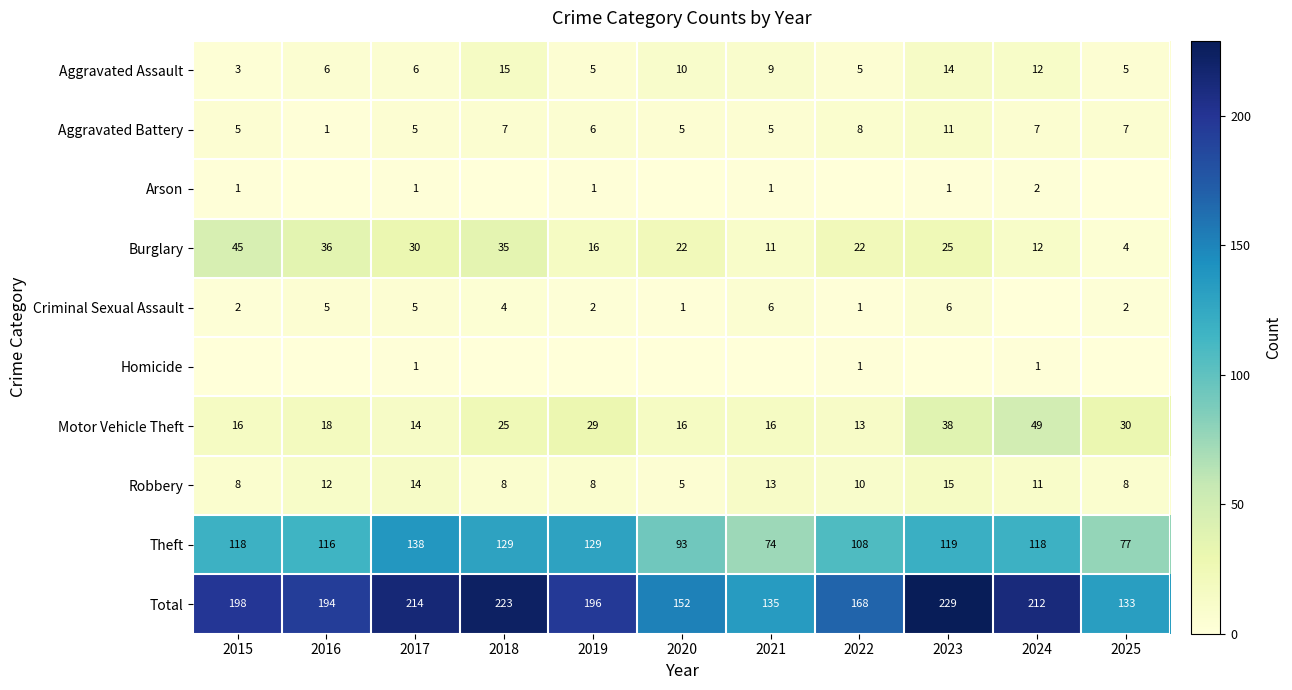

What is the difference between the highest and lowest values at 2018?

223